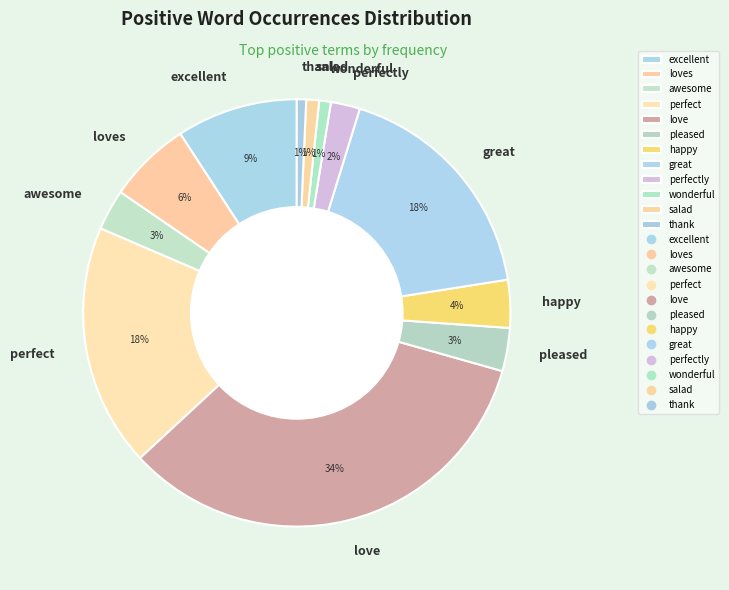

Is it true that great is 24% of the pie?

False